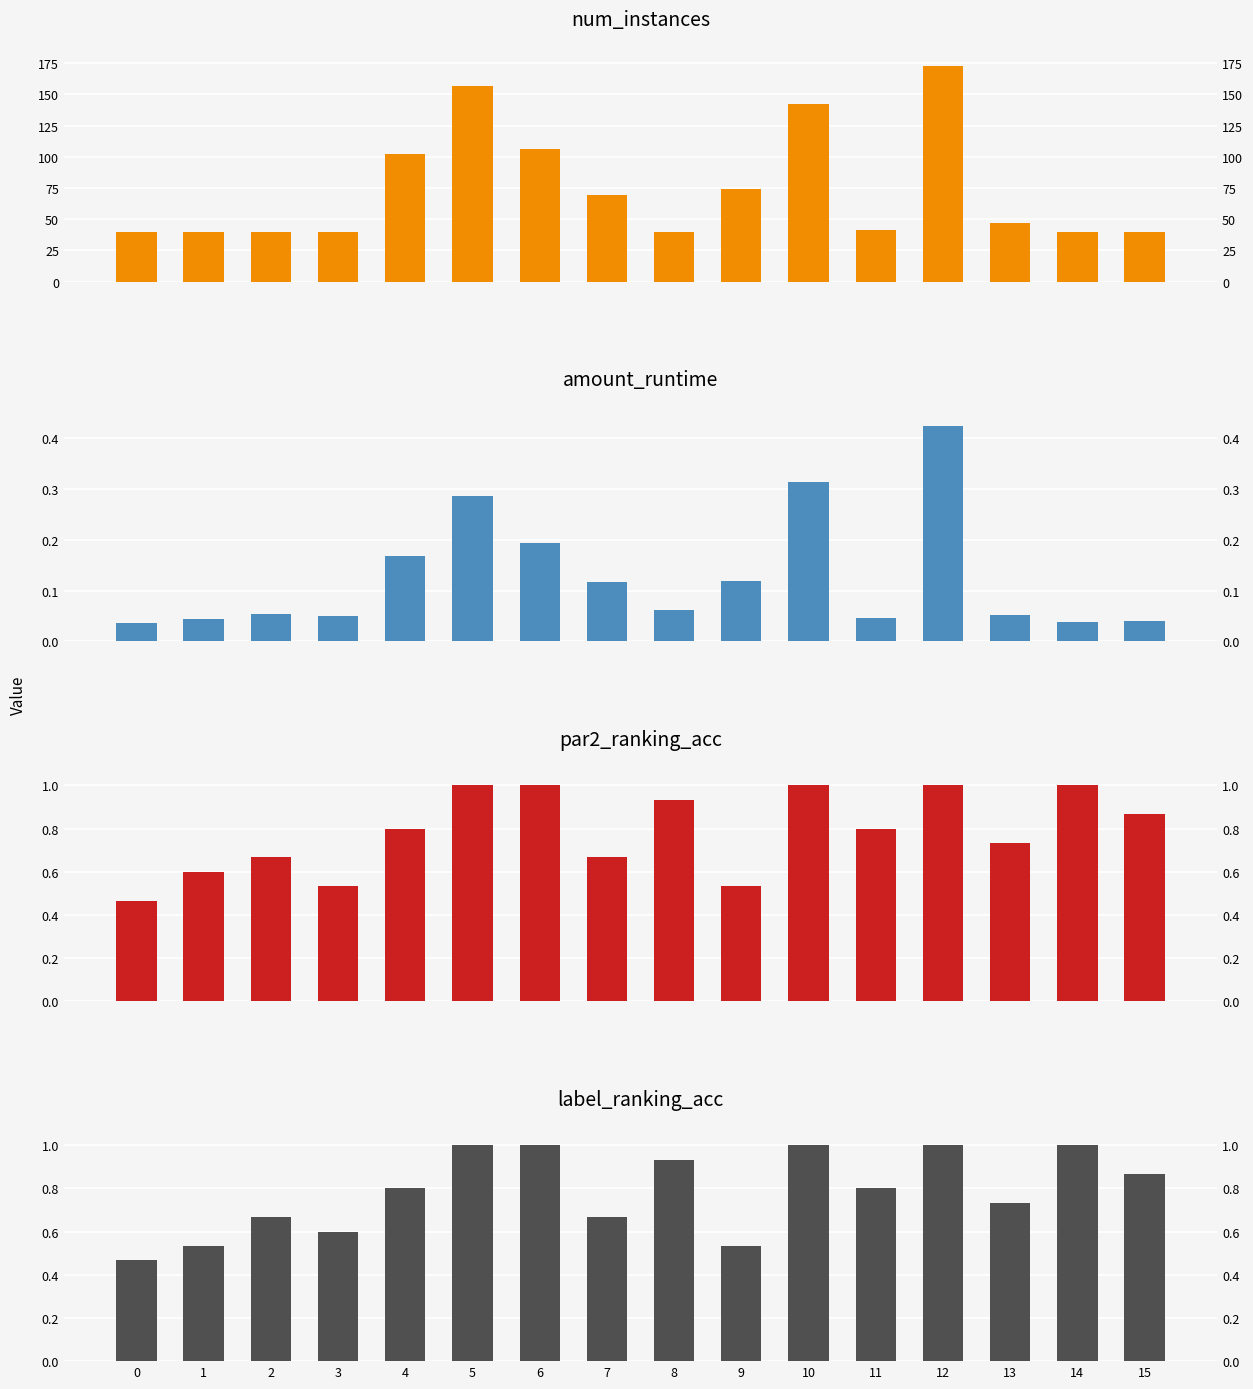

How many values in the num_instances series exceed 47?

7